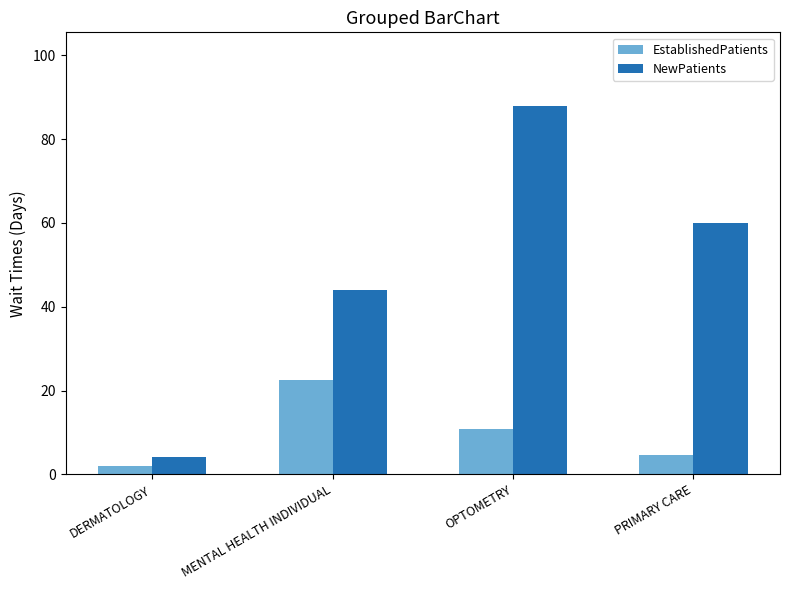

What is the value of the NewPatients bar at the 4th from the left?

59.9